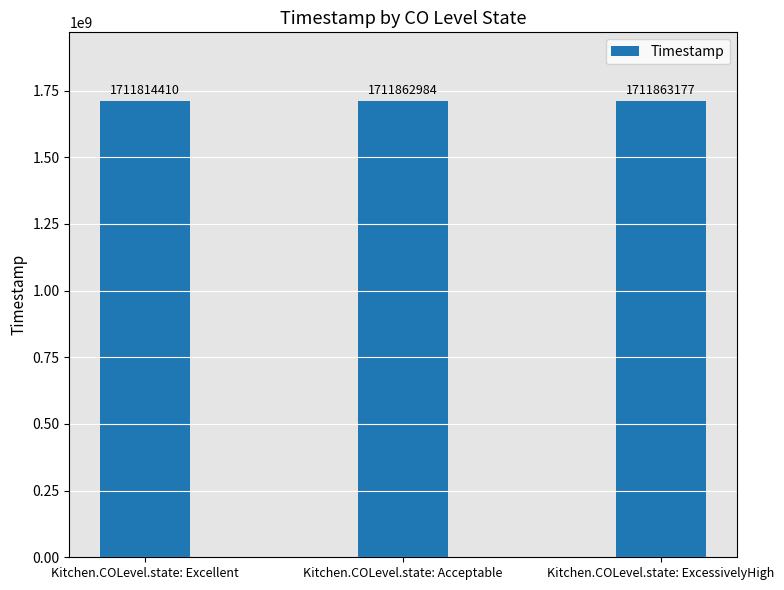

What is the change in value from Kitchen.COLevel.state: Acceptable to Kitchen.COLevel.state: ExcessivelyHigh?

+193